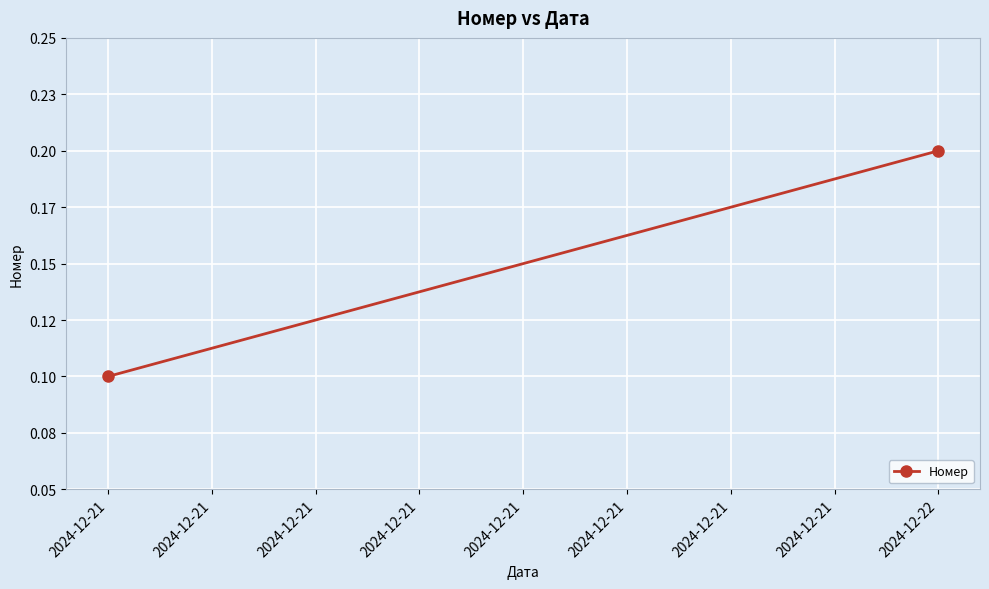

What is the difference between the maximum and minimum values?

0.1